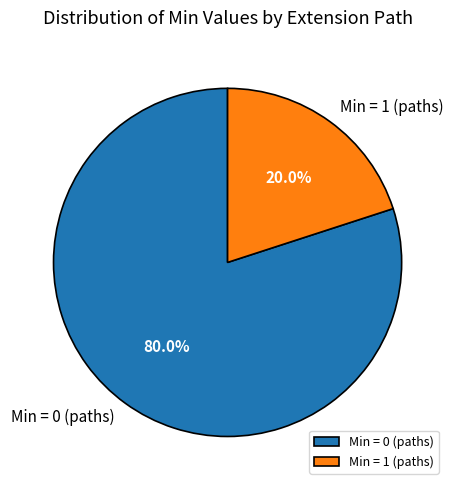

Rank the categories by value from highest to lowest.

Min = 0 (paths), Min = 1 (paths)